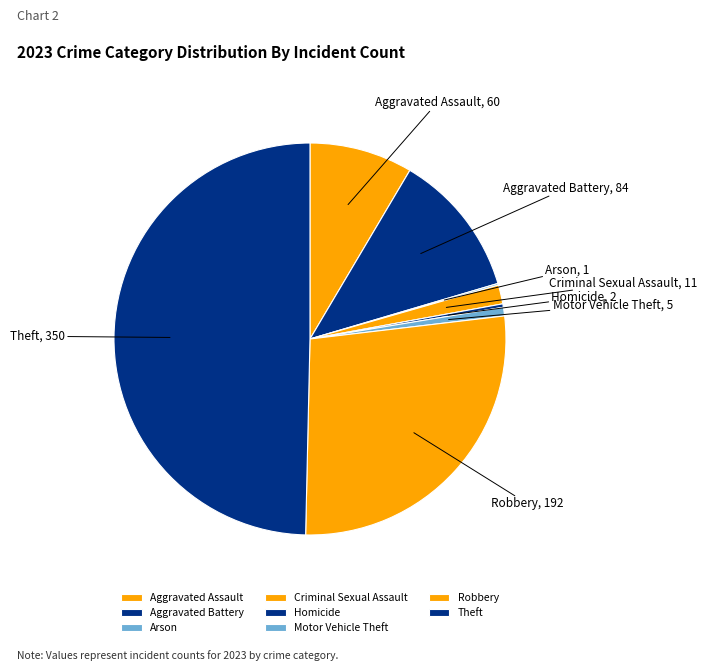

Between Theft and Aggravated Battery, which is larger?

Theft